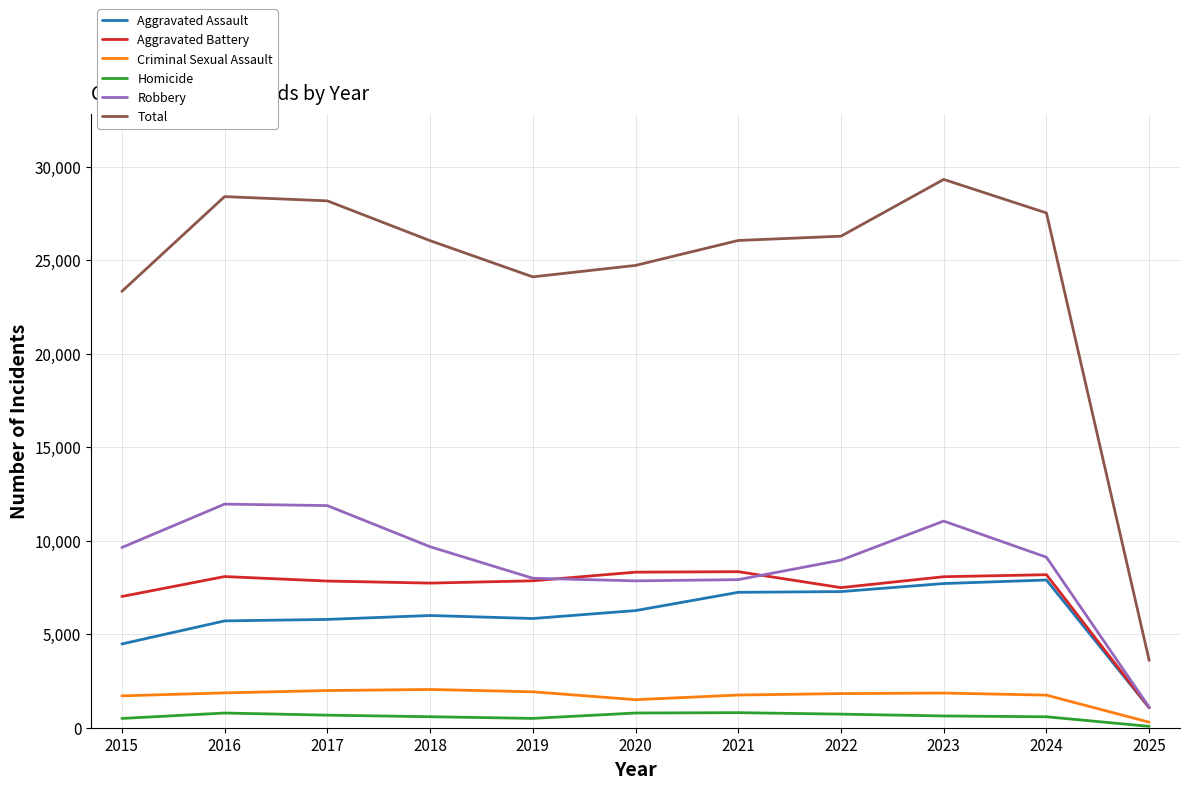

Which series has the largest range (max minus min)?

Total